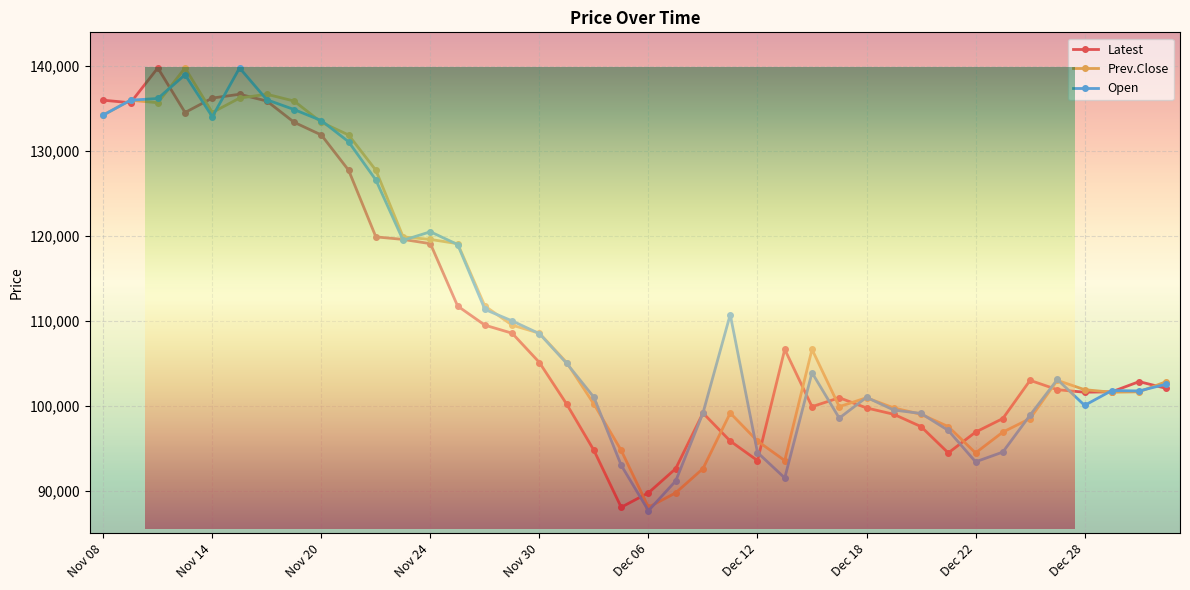

True or false: Open has more than 1 points higher than both neighbors.

True